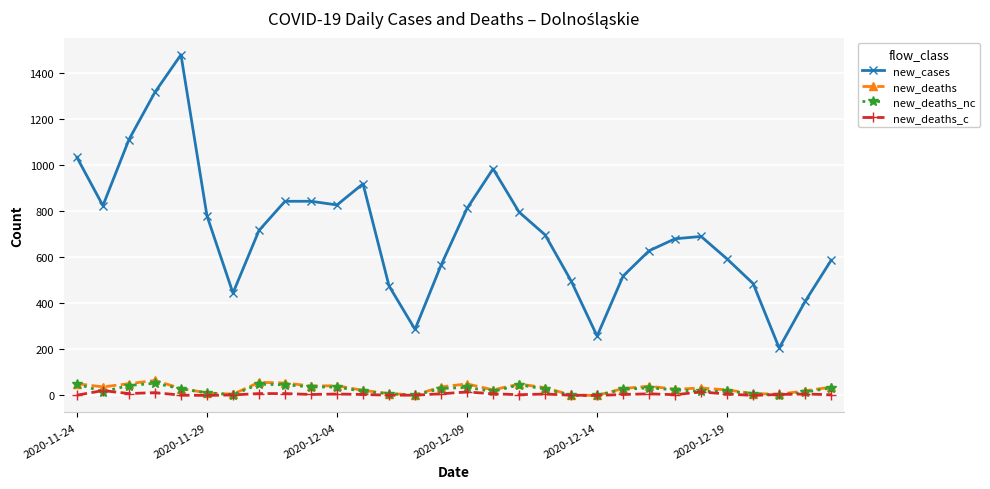

Which series has the largest total across all categories?

new_cases